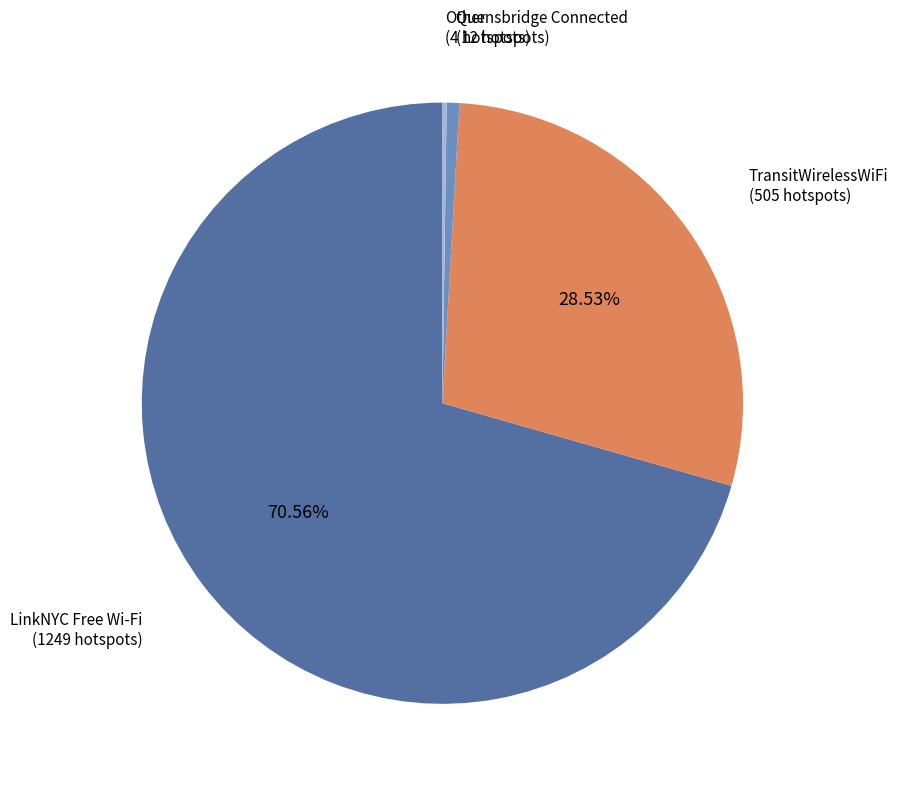

Combined, do Quensbridge Connected and LinkNYC Free Wi-Fi account for over 50%?

Yes